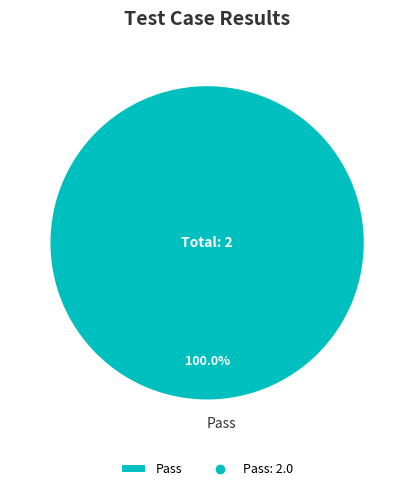

Which slice represents more than half of the pie?

Pass